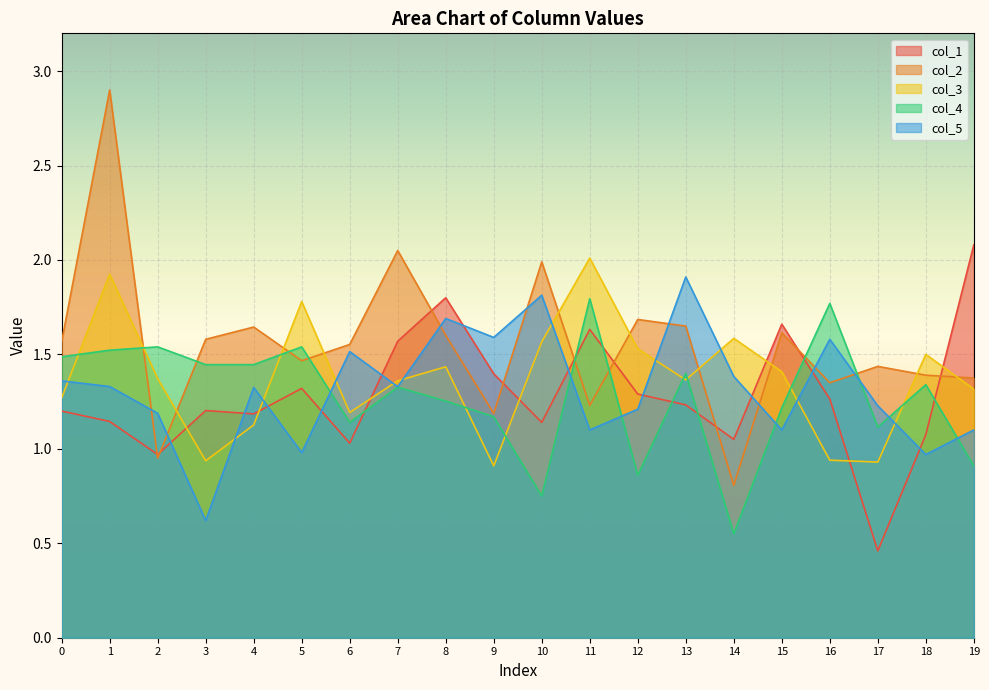

At which category does col_2 reach its first local peak?

1